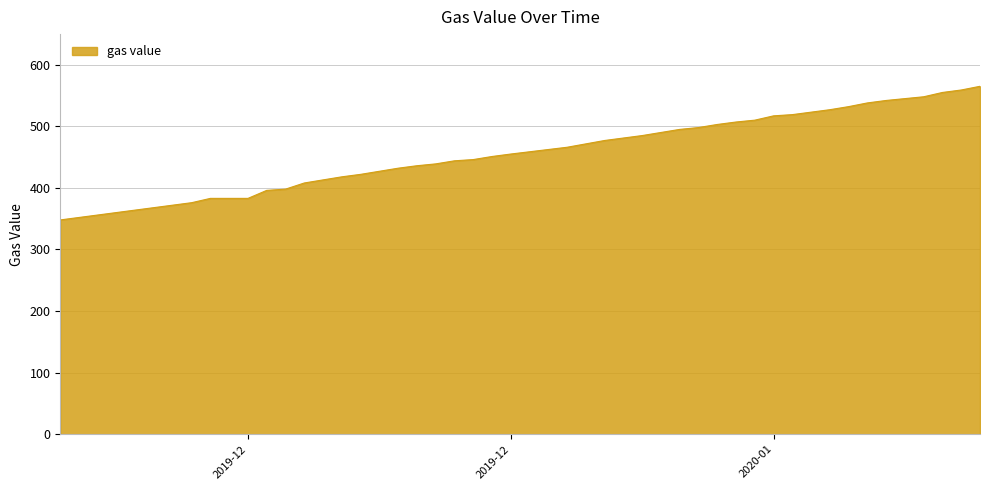

What is the smallest value displayed?

348